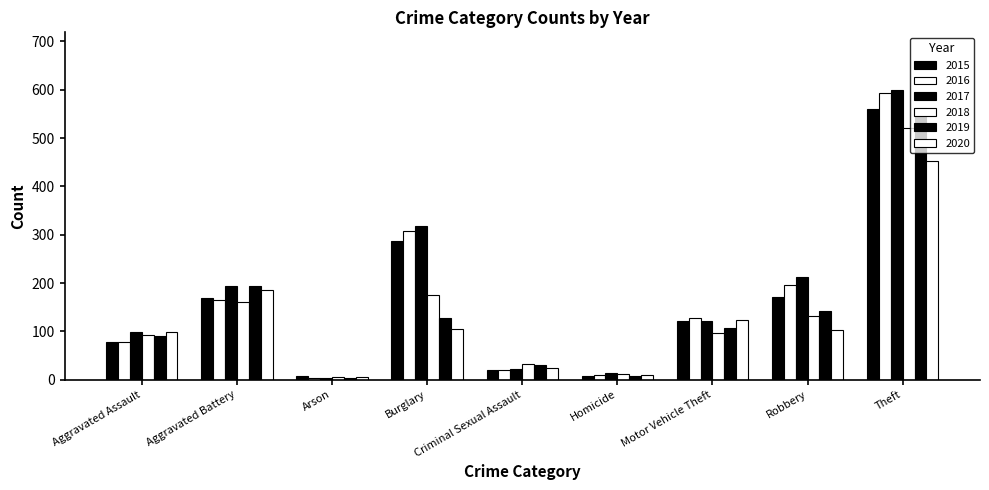

How many groups of bars are there?

9